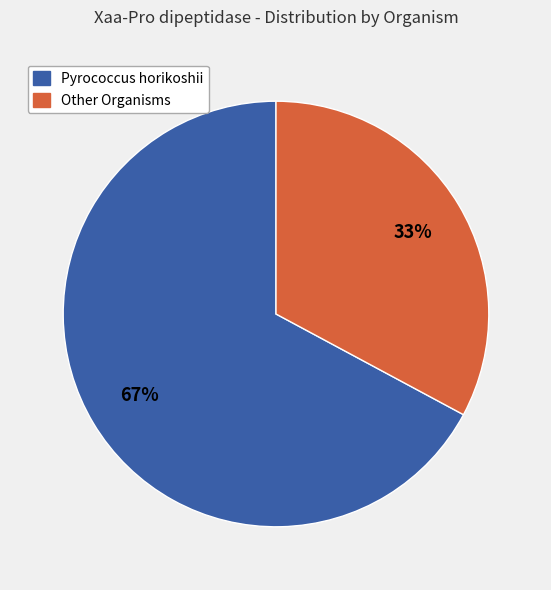

To the nearest percent, what is the difference between the largest and smallest slice percentages?

34%